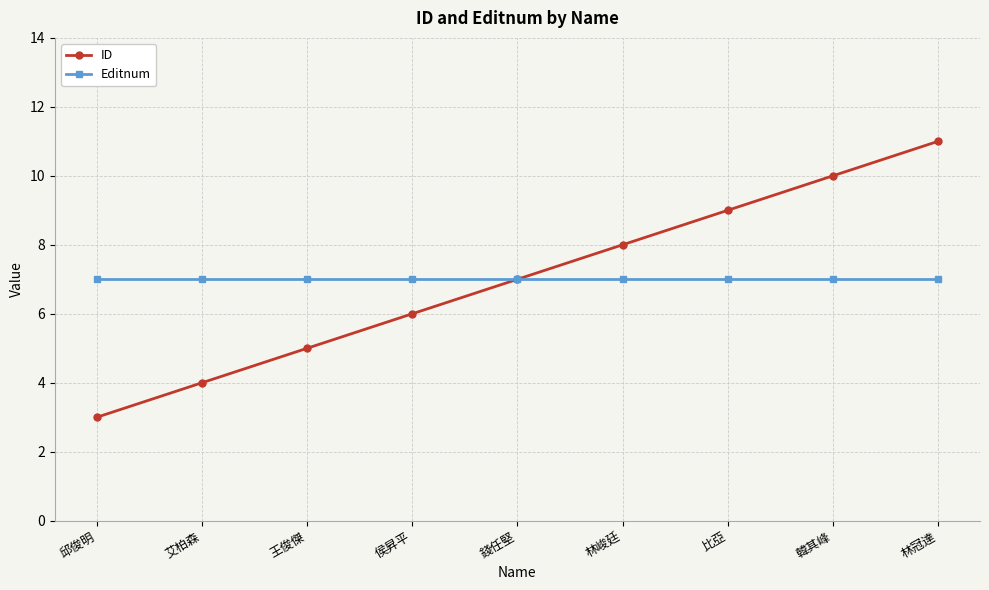

At 邱俊明, list the series in order from largest to smallest.

Editnum, ID